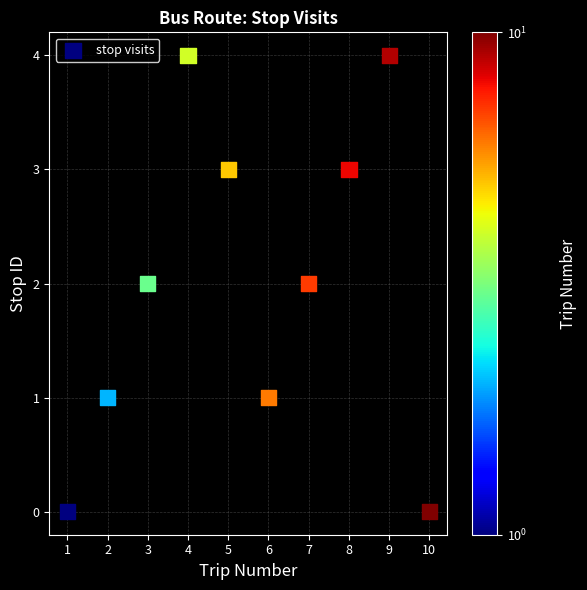

What is the average X value?

6